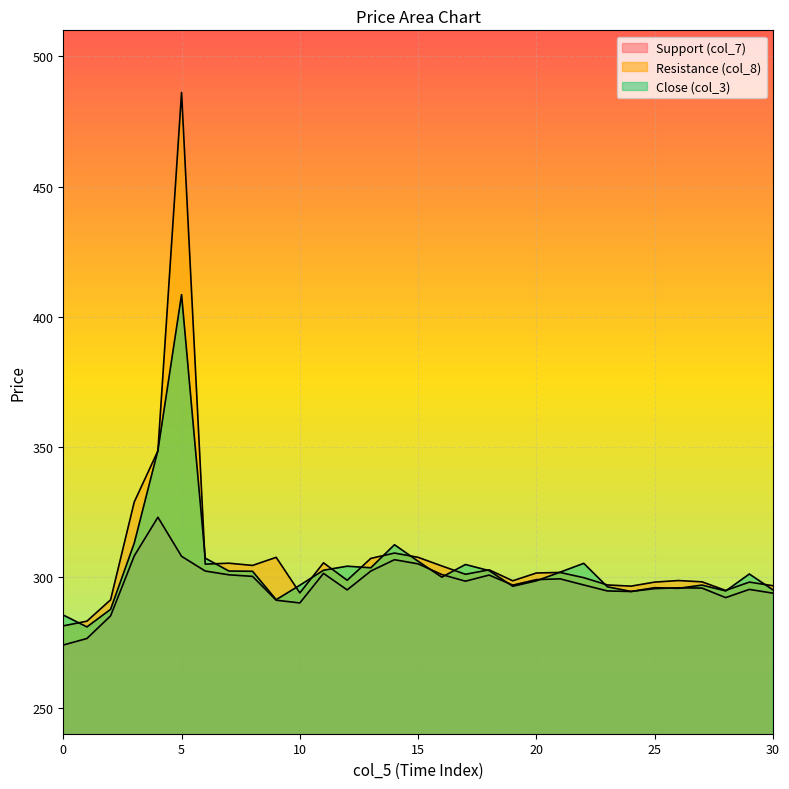

What is the total value across all series at 14?

928.7